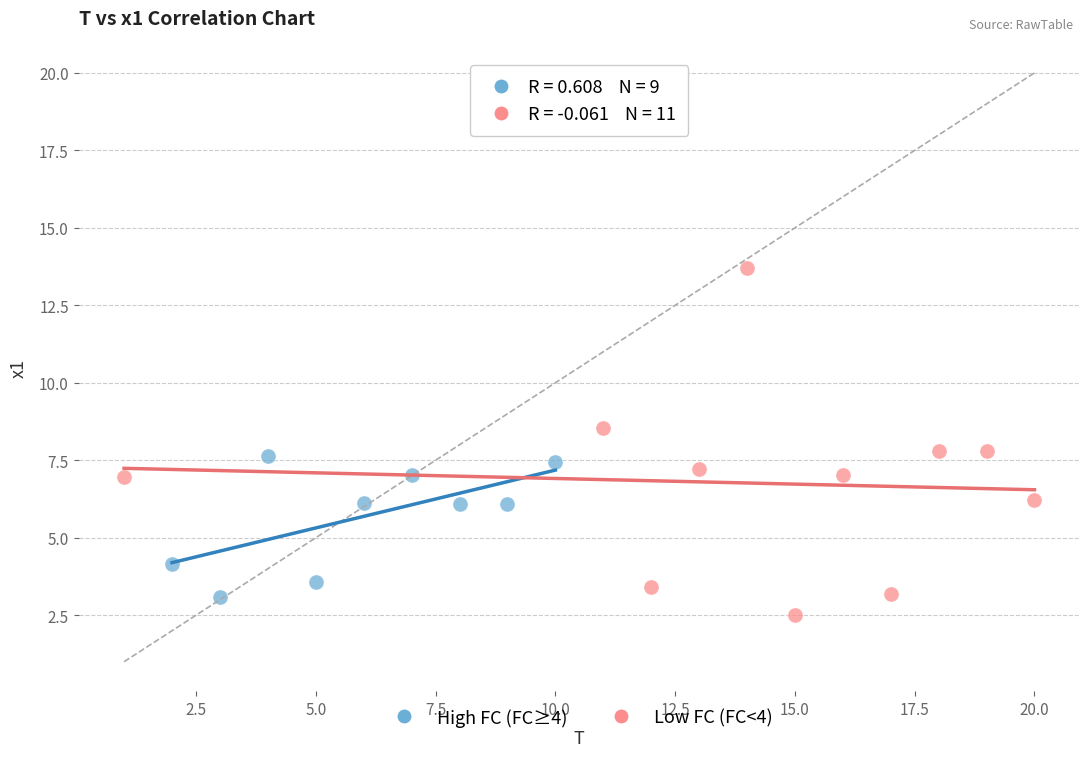

Which series contains the highest Y value?

Low FC (FC<4)